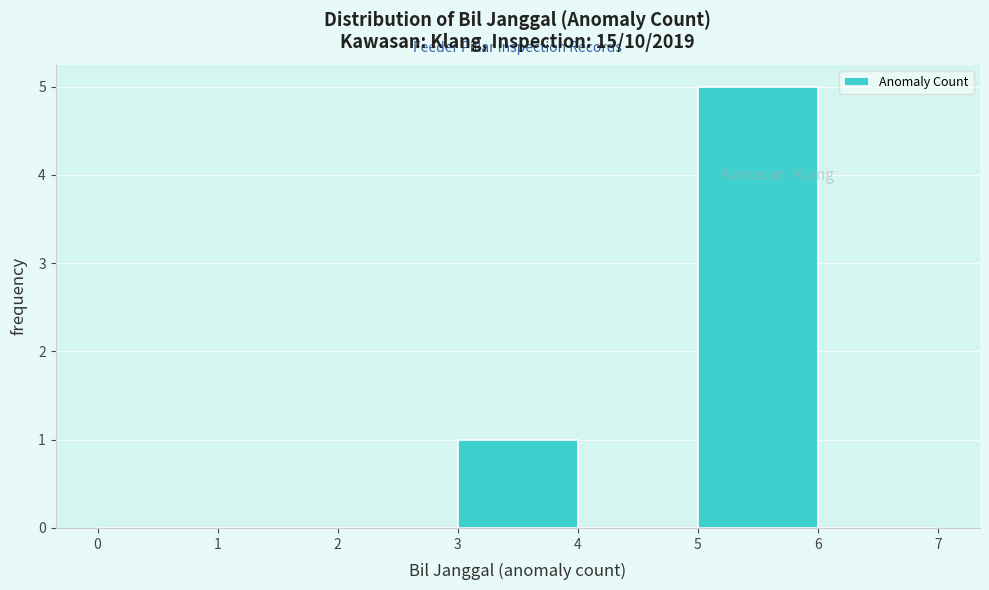

Reading left to right, list every bar in this chart as the range it spans on the x-axis followed by its height. The values are not printed on the chart, so give them approximately, as read against the axis.

0 to 1: 0
1 to 2: 0
2 to 3: 0
3 to 4: 1
4 to 5: 0
5 to 6: 5
6 to 7: 0